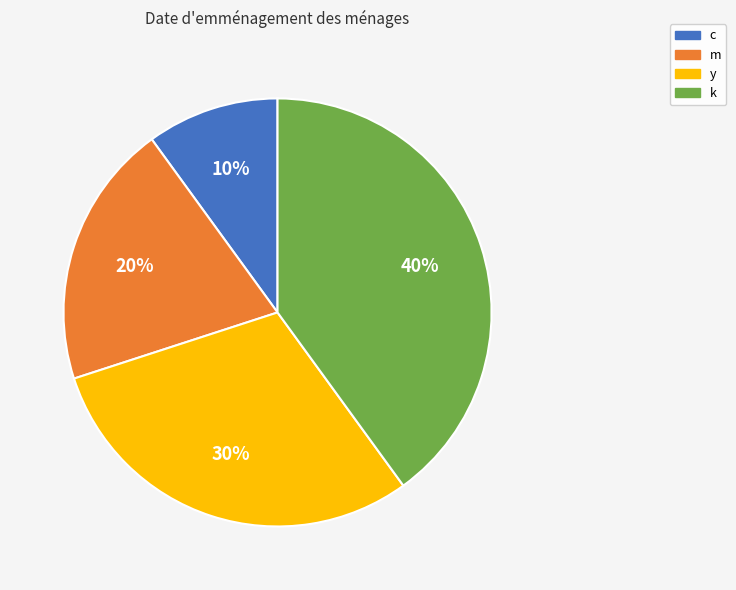

True or false: m accounts for 20% of the total.

True